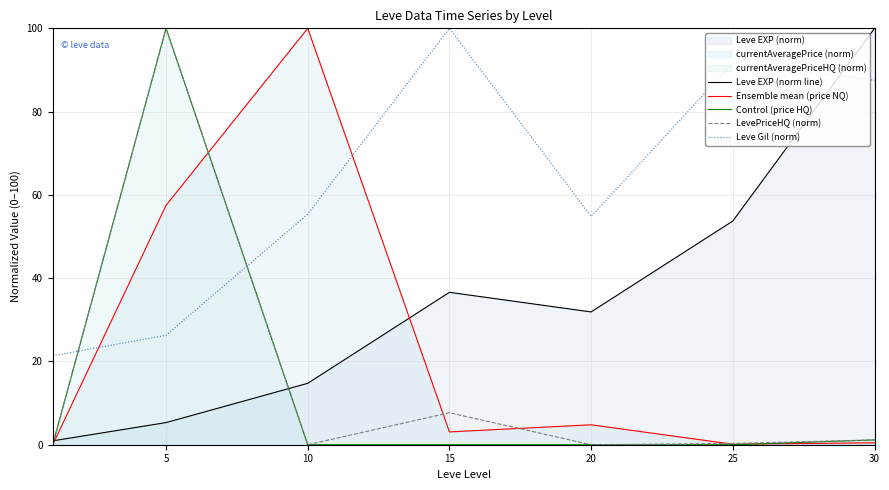

Reading right to left, extract all data points from this chart.

Leve EXP (norm line): 100.0	53.7	31.9	36.6	14.7	5.3	0.9
Ensemble mean (price NQ): 0.5	0.1	4.8	3.1	100.0	57.5	0.0
Control (price HQ): 1.2	0.0	0.0	0.0	0.0	100.0	0.0
LevePriceHQ (norm): 1.2	0.3	0.0	7.7	0.0	100.0	0.0
Leve Gil (norm): 87.5	91.7	54.8	100.0	55.4	26.3	21.4